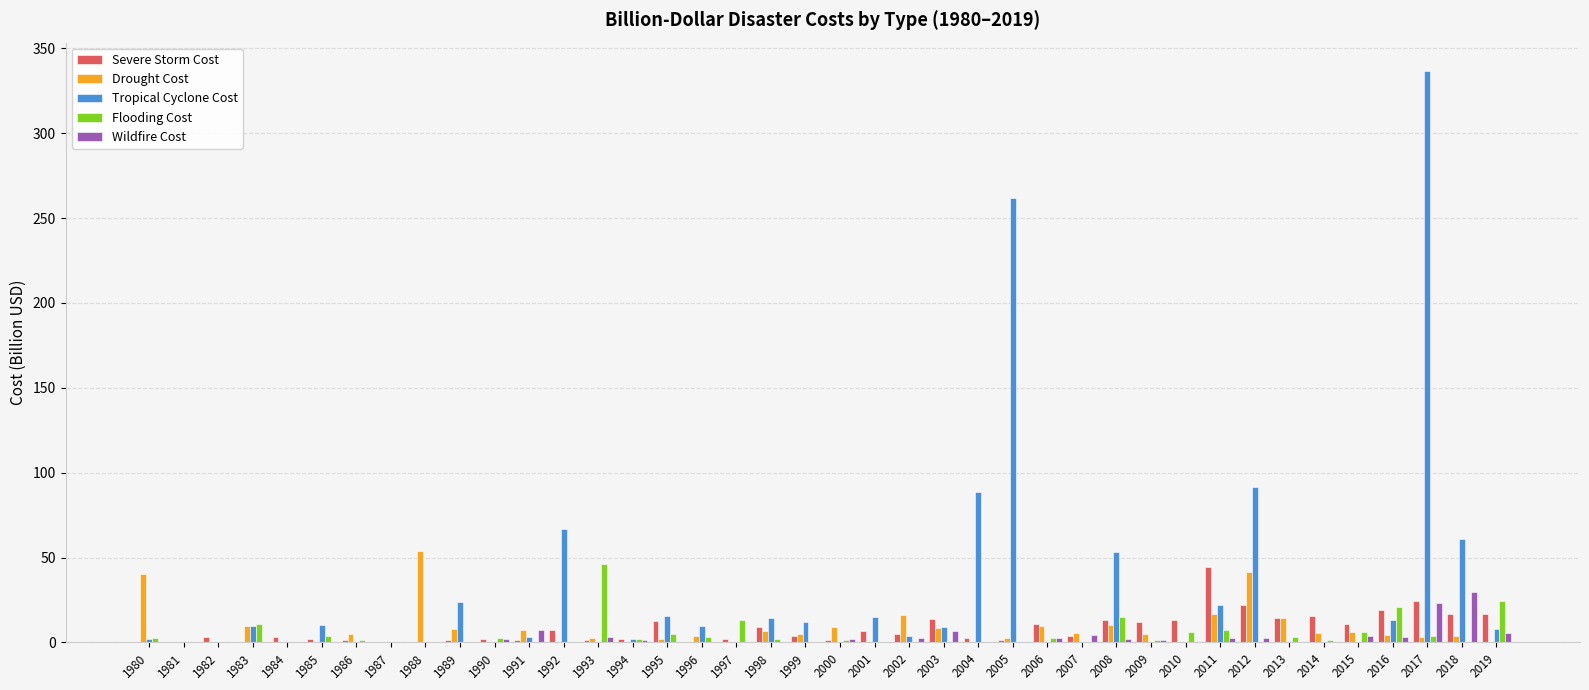

What value does the Tropical Cyclone Cost series have at 2018?

60.8